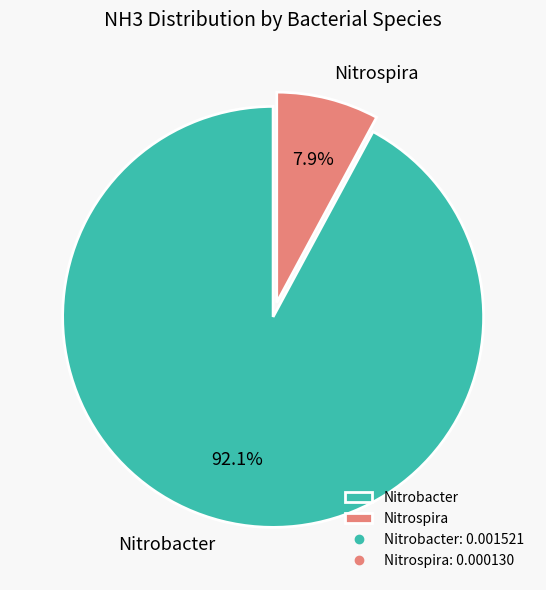

What is the majority slice?

Nitrobacter